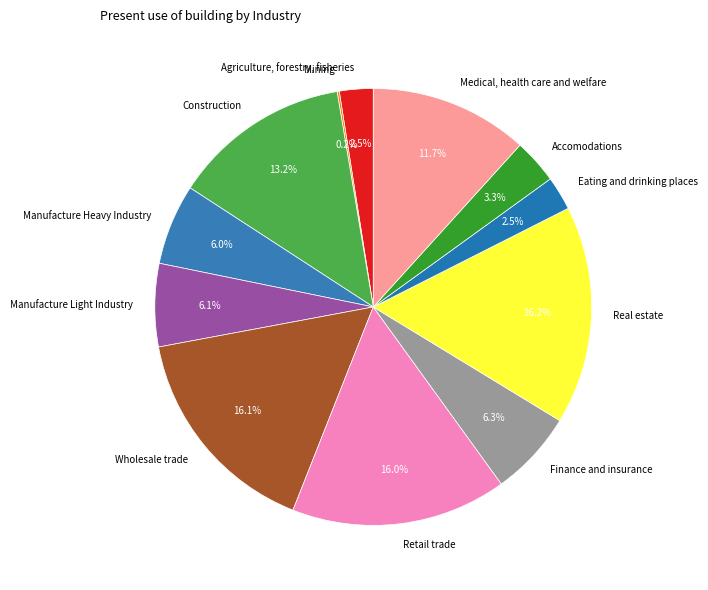

To the nearest percent, what is the average slice percentage?

8%